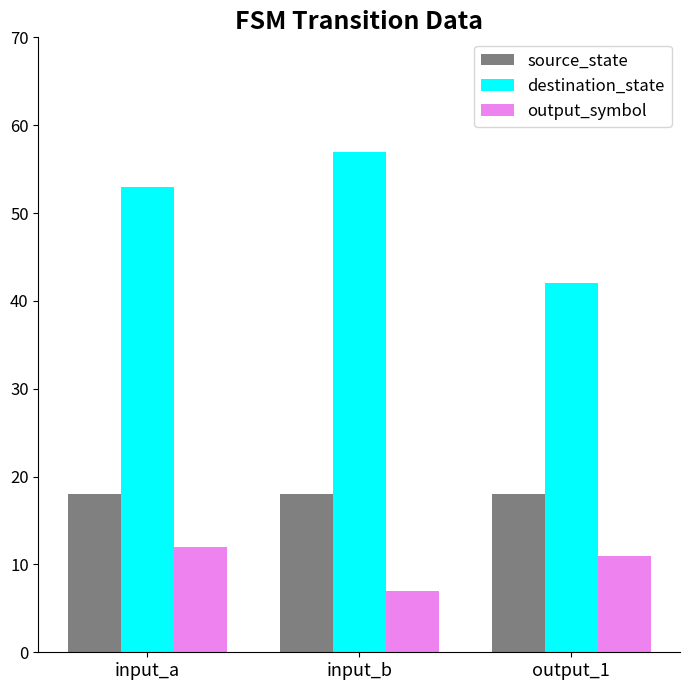

At how many categories does at least one series exceed 15?

3